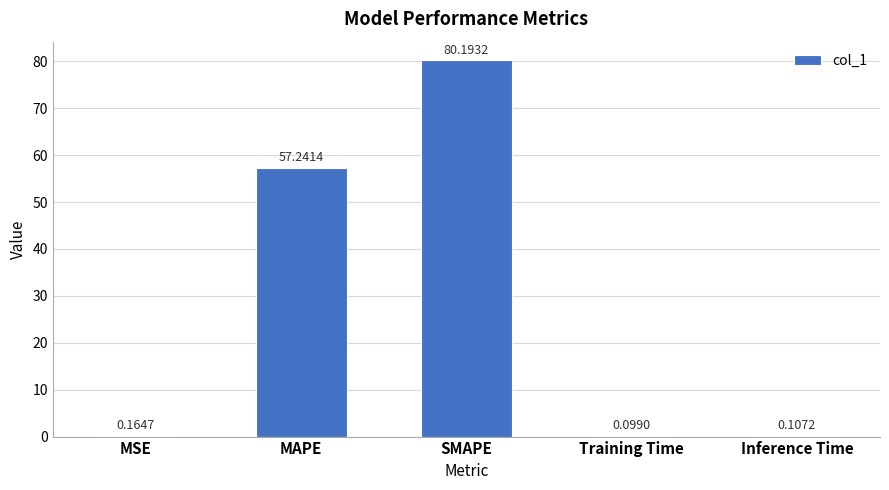

Which category has the highest value across all series?

SMAPE